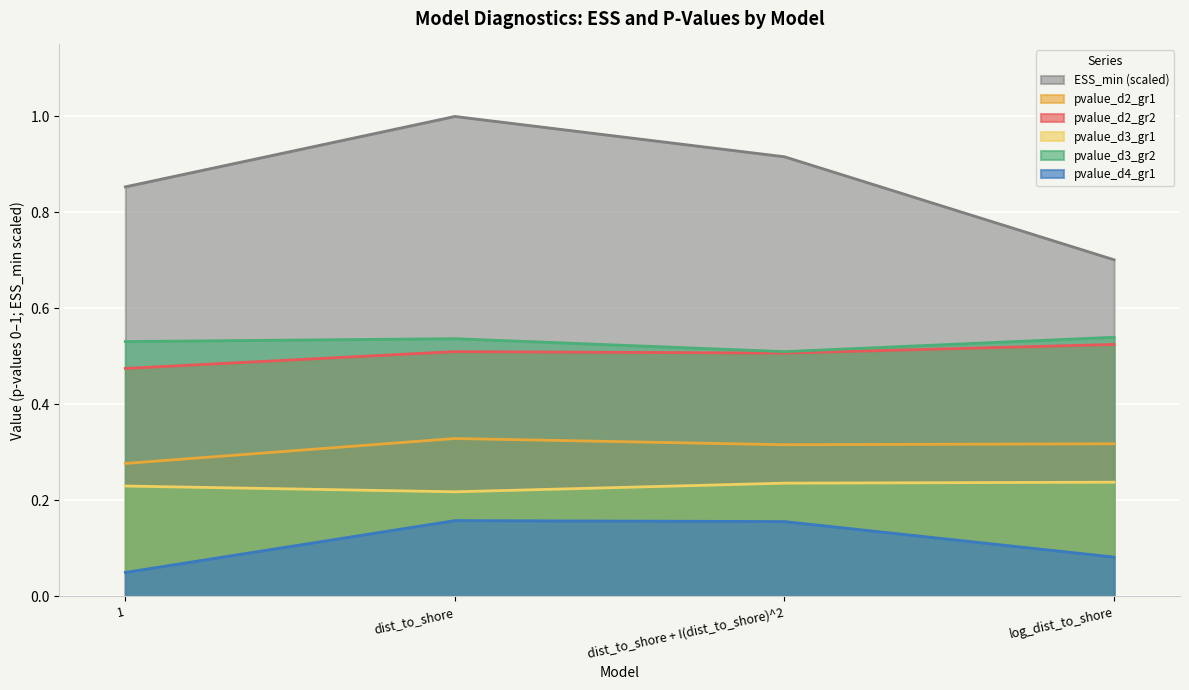

What is the label of the 2nd point from the right?

dist_to_shore + I(dist_to_shore)^2